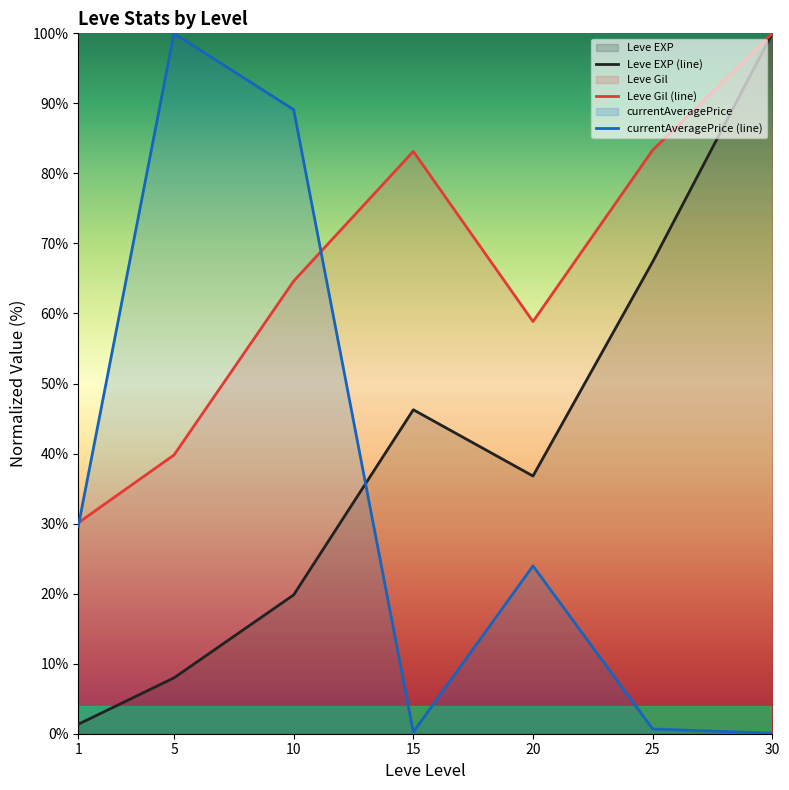

True or false: Leve EXP (line) and Leve Gil (line) intersect in this chart.

False